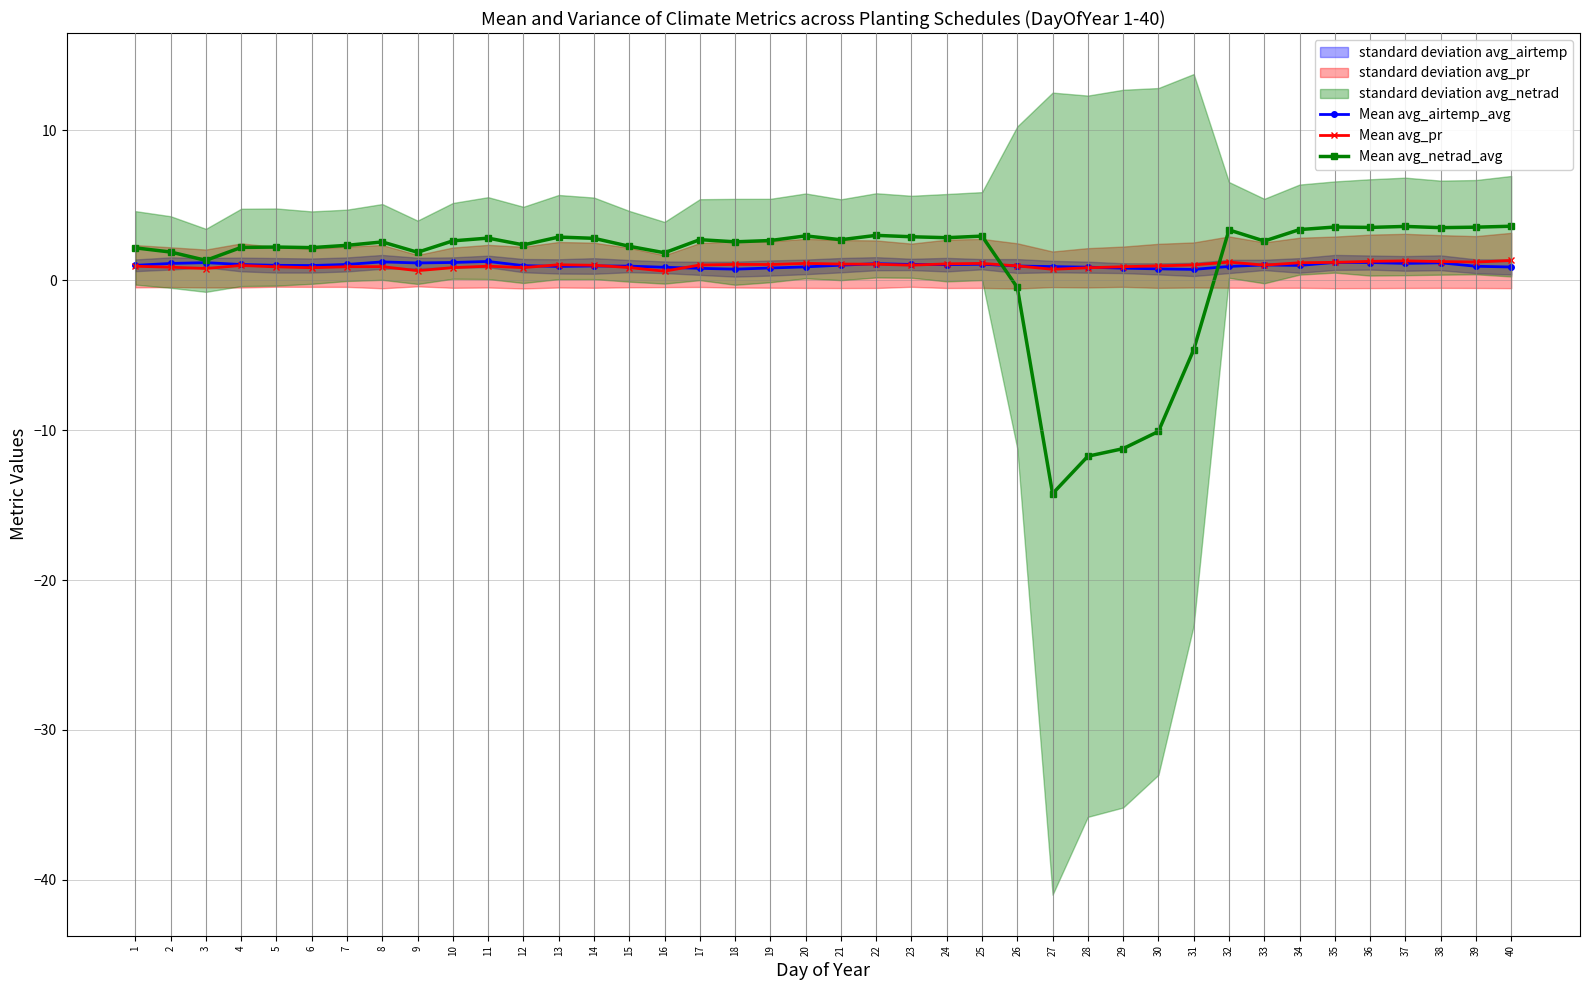

What is the difference between the maximum and minimum values in the Mean avg_airtemp_avg series?

0.5